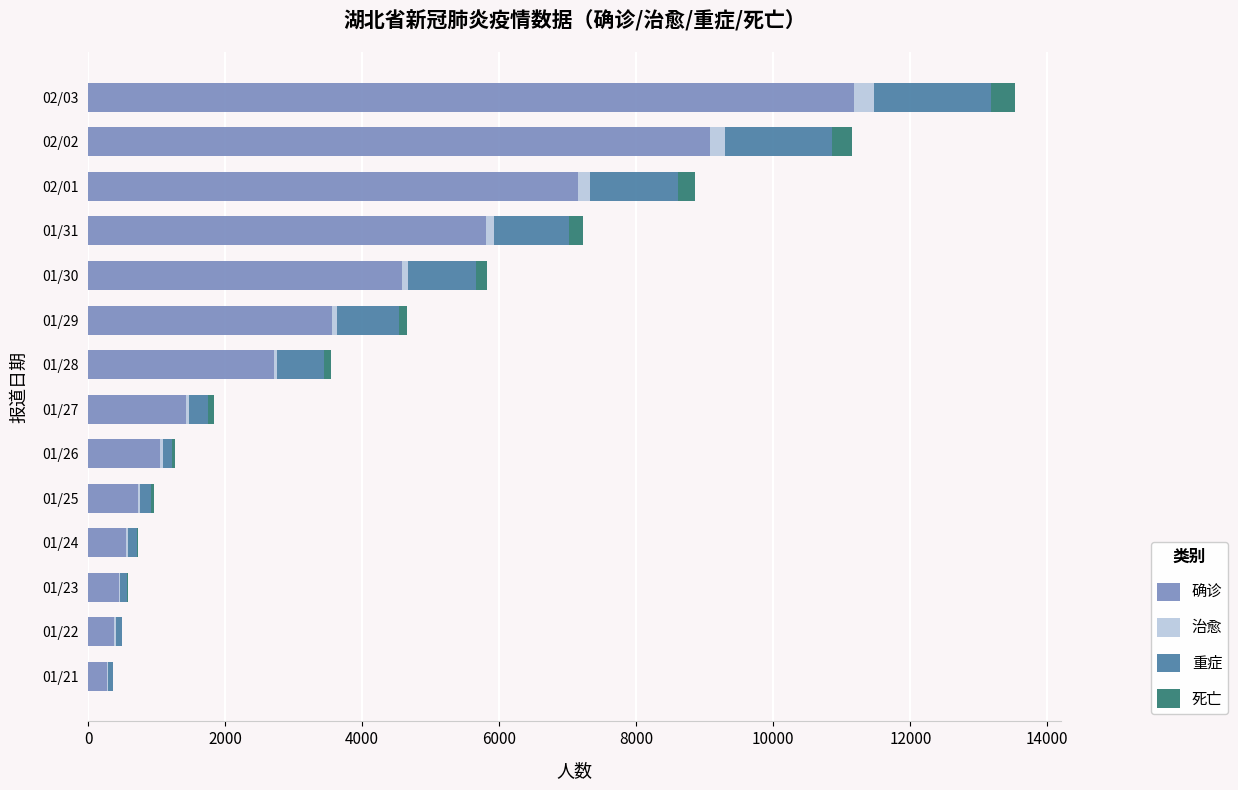

At which category is the sum across all series the highest?

02/03